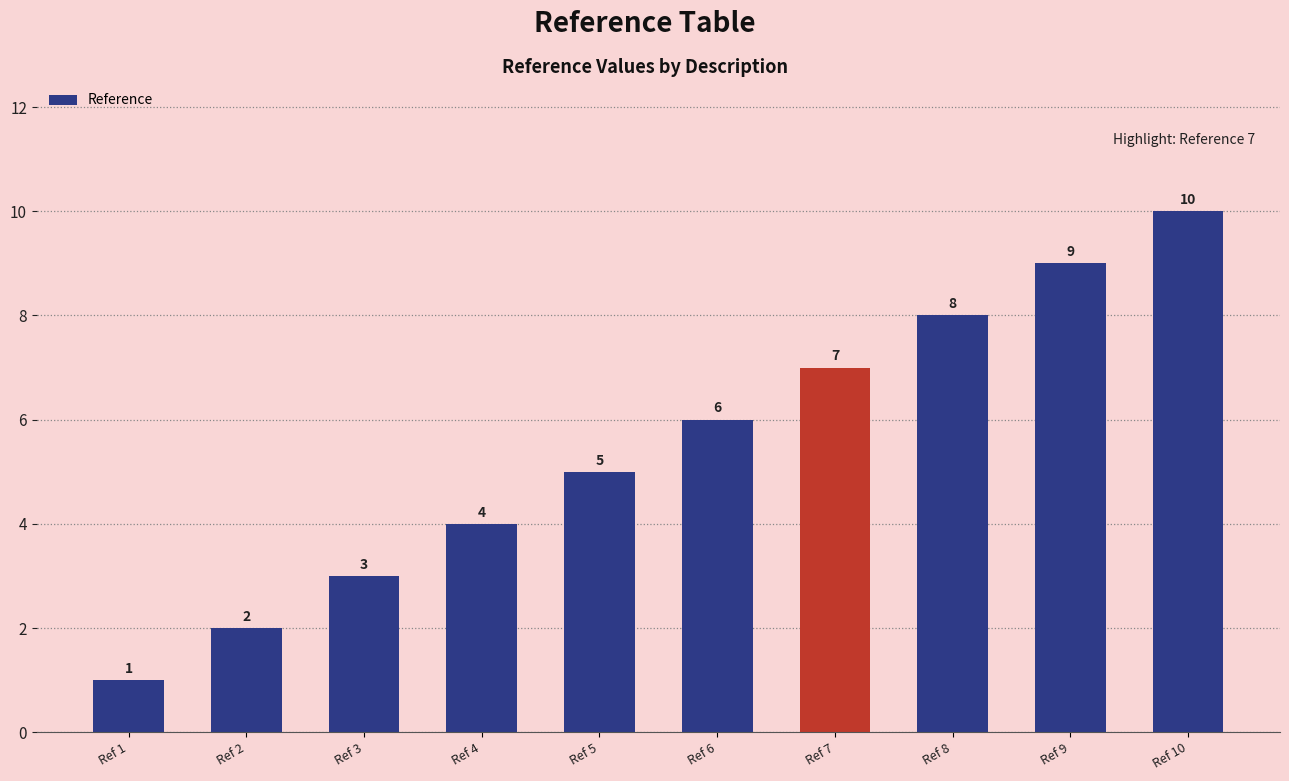

Rank the categories by value from highest to lowest.

Ref 10, Ref 9, Ref 8, Ref 7, Ref 6, Ref 5, Ref 4, Ref 3, Ref 2, Ref 1